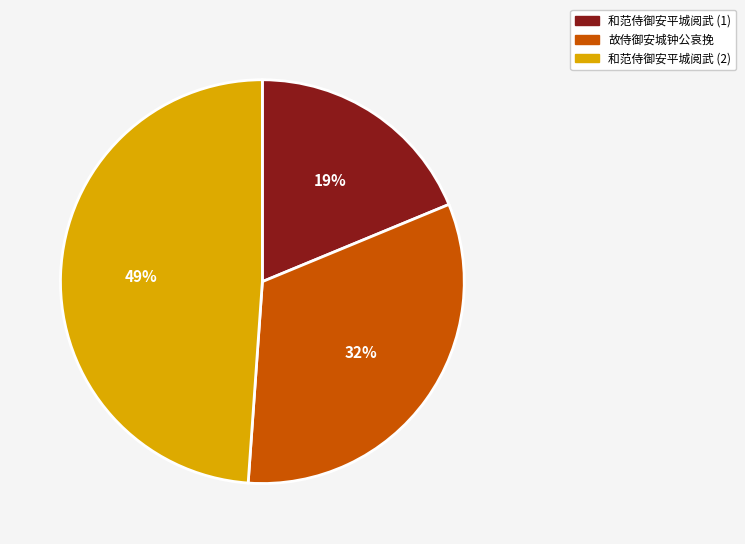

Count the number of slices in the pie.

3